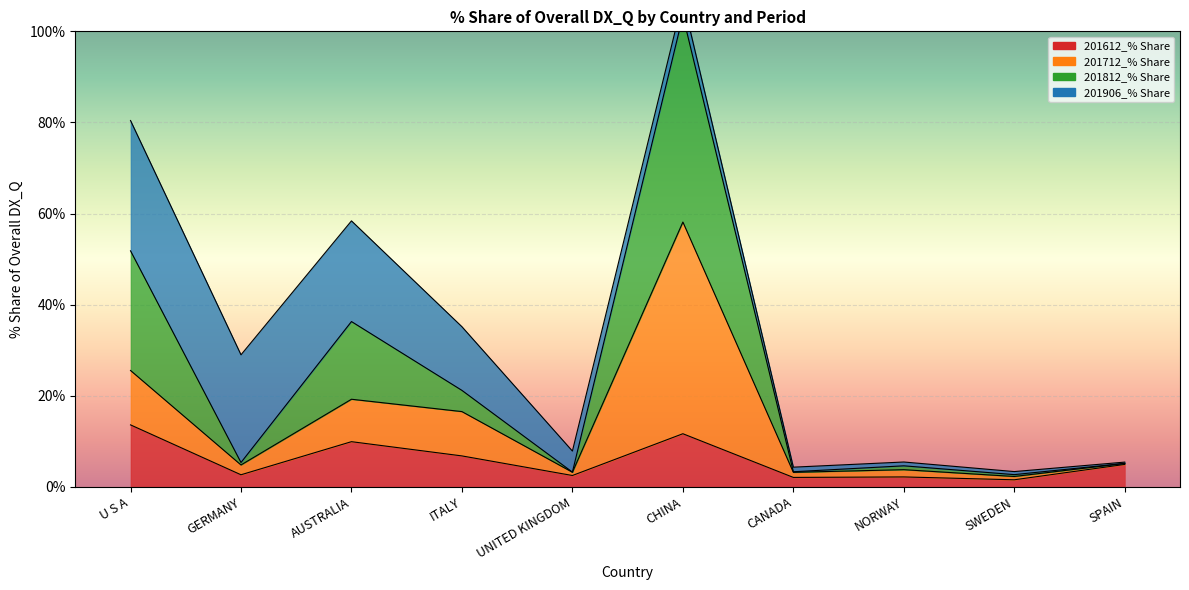

Which series has the largest range (max minus min)?

201812_% Share